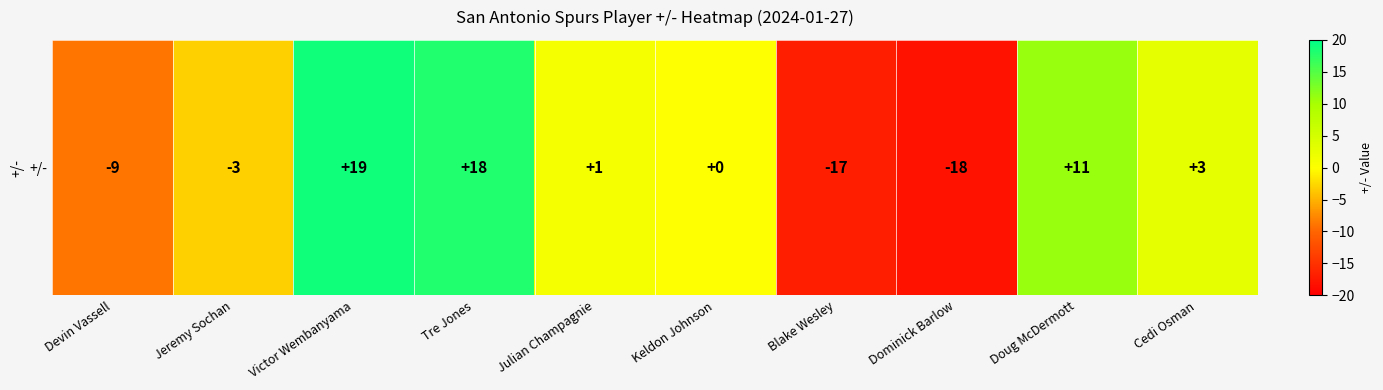

Rank the categories by value from highest to lowest.

Victor Wembanyama, Tre Jones, Doug McDermott, Cedi Osman, Julian Champagnie, Keldon Johnson, Jeremy Sochan, Devin Vassell, Blake Wesley, Dominick Barlow